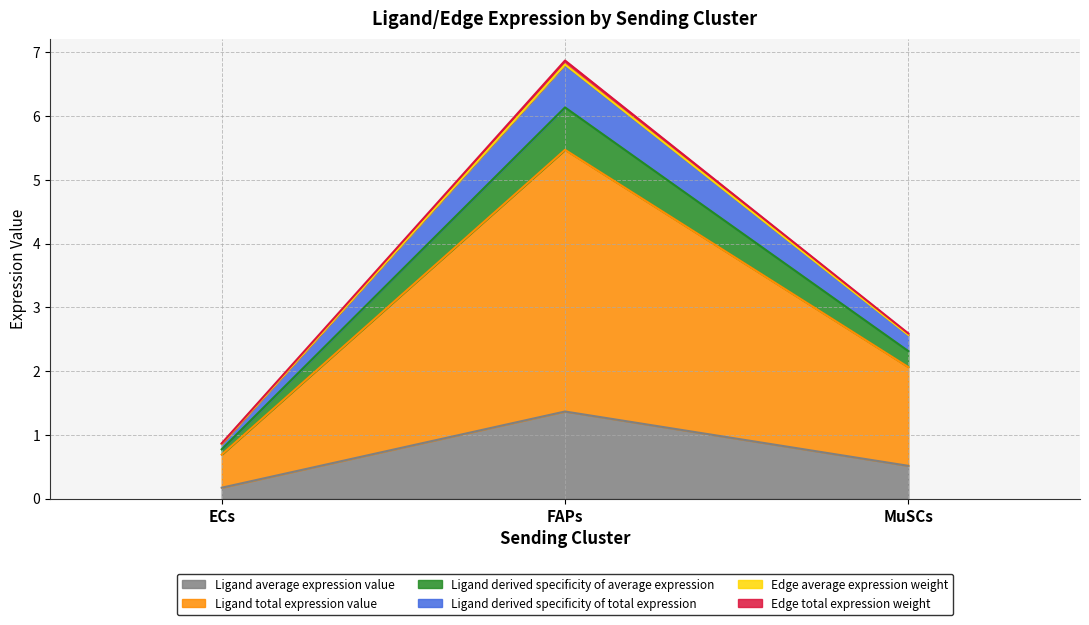

Rank the categories by Ligand average expression value value from highest to lowest.

FAPs, MuSCs, ECs